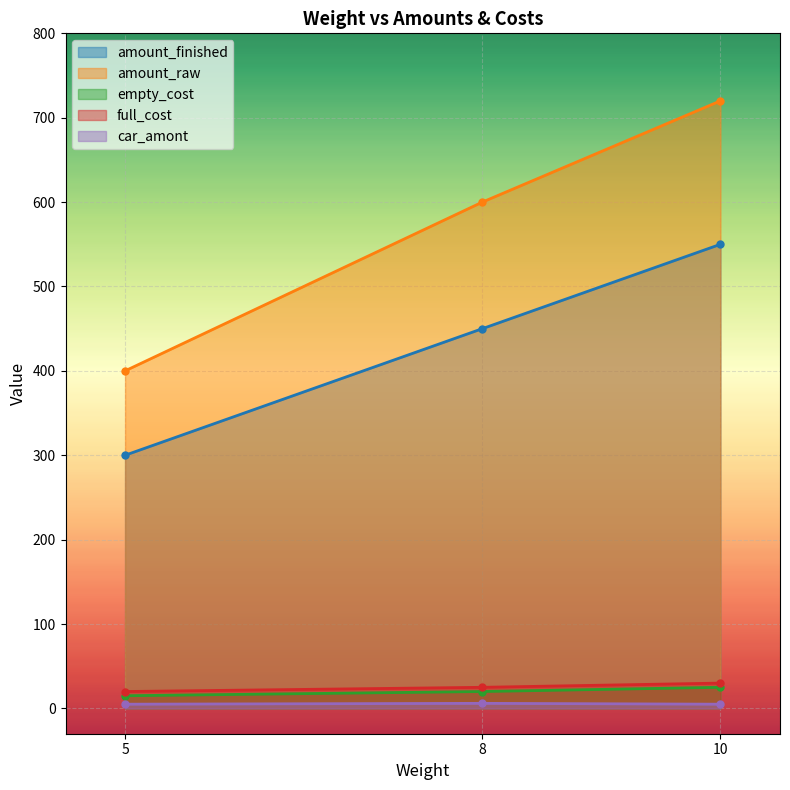

What is the difference between the highest and lowest values at 10?

715